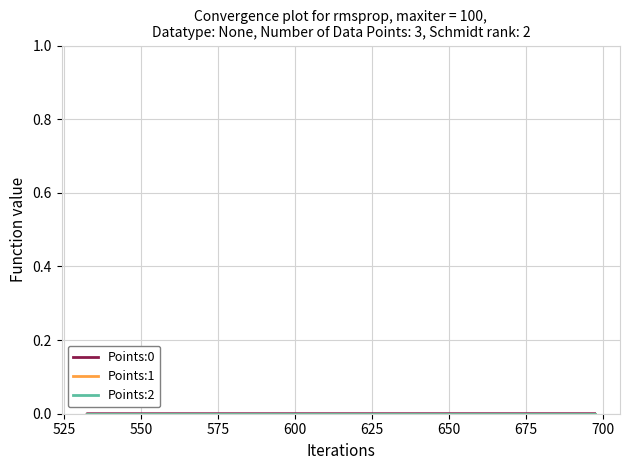

Is this an area chart (filled region under the line)?

No